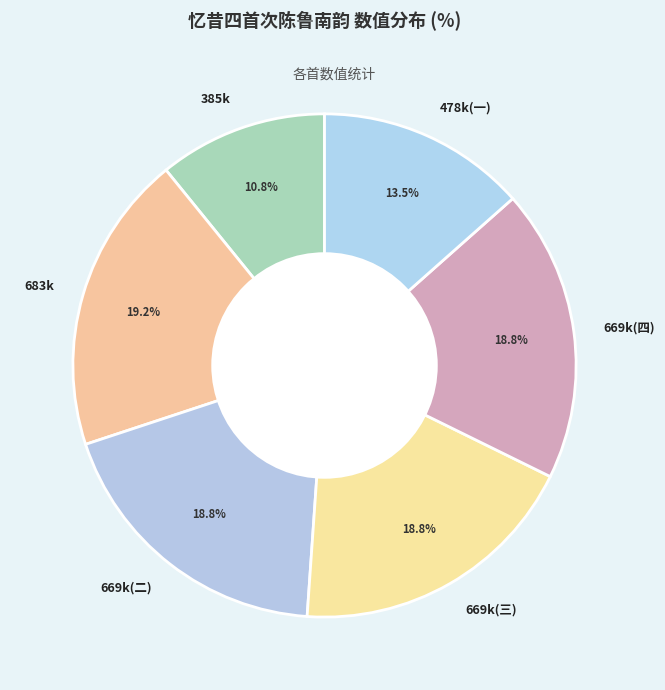

What is the ratio of the value at 385k to the value at 669k(三)?

0.6